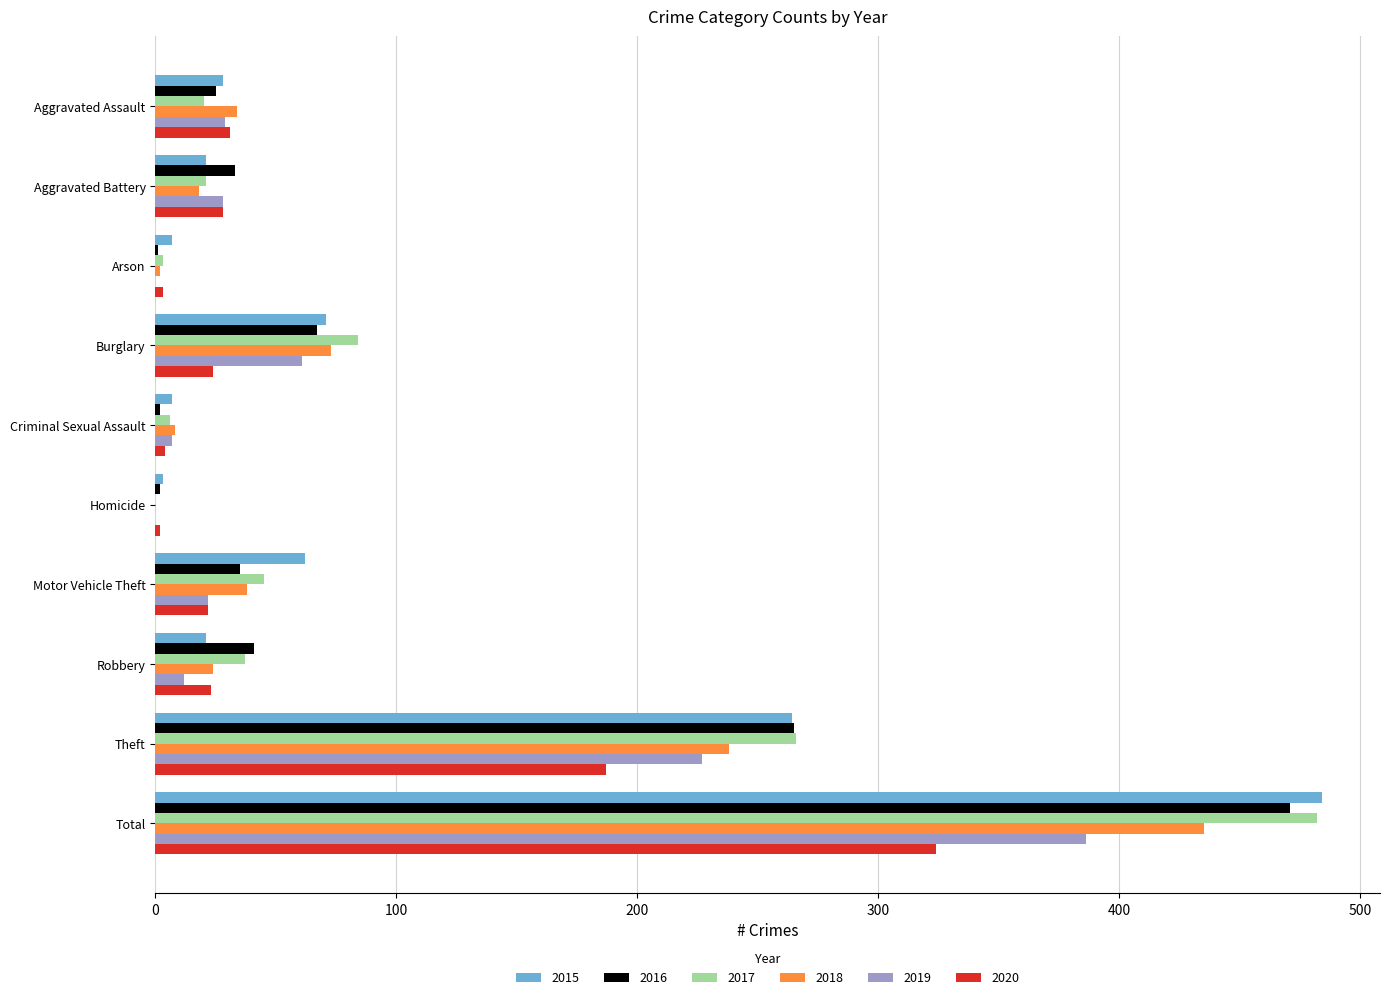

What is the sum of all 2017 values?

964